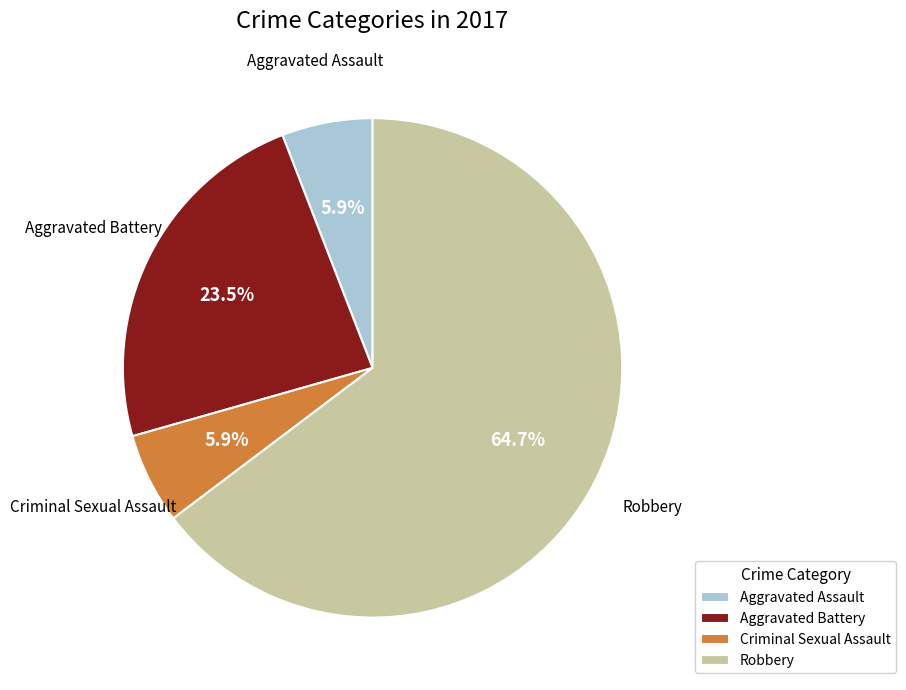

What is the largest slice in the pie chart?

Robbery